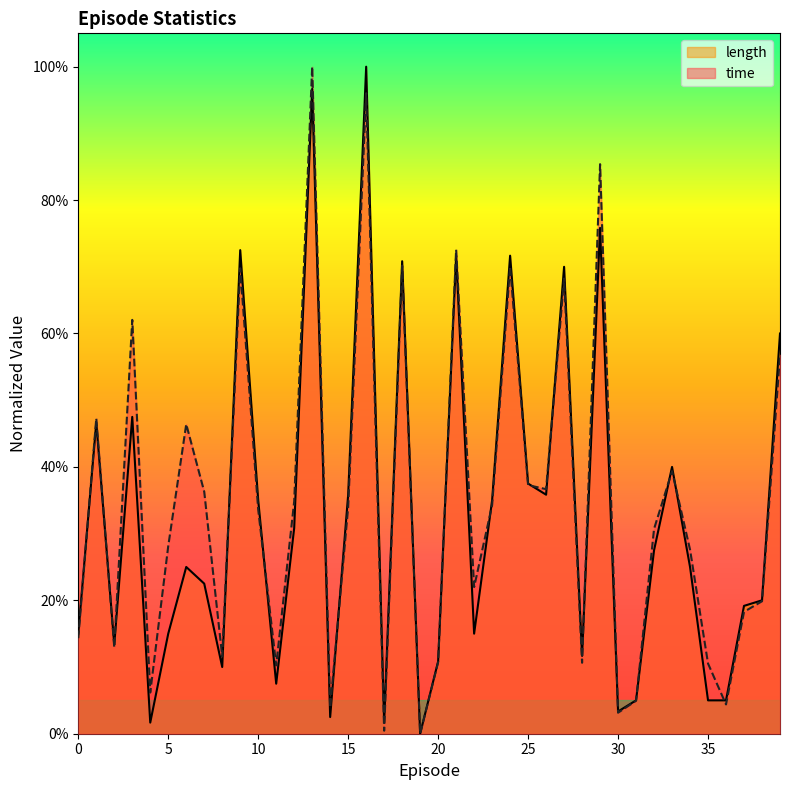

Rank the series by their maximum value, from highest to lowest.

length, time